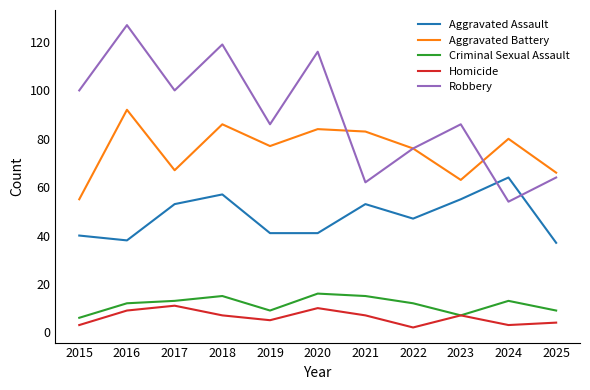

True or false: Homicide has a value of 7 at 2018.

True